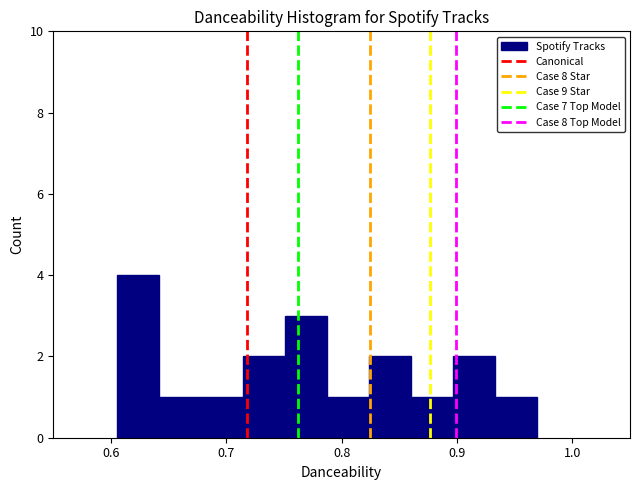

Read against the x-axis, roughly where is the centre of the tallest bar?

0.62